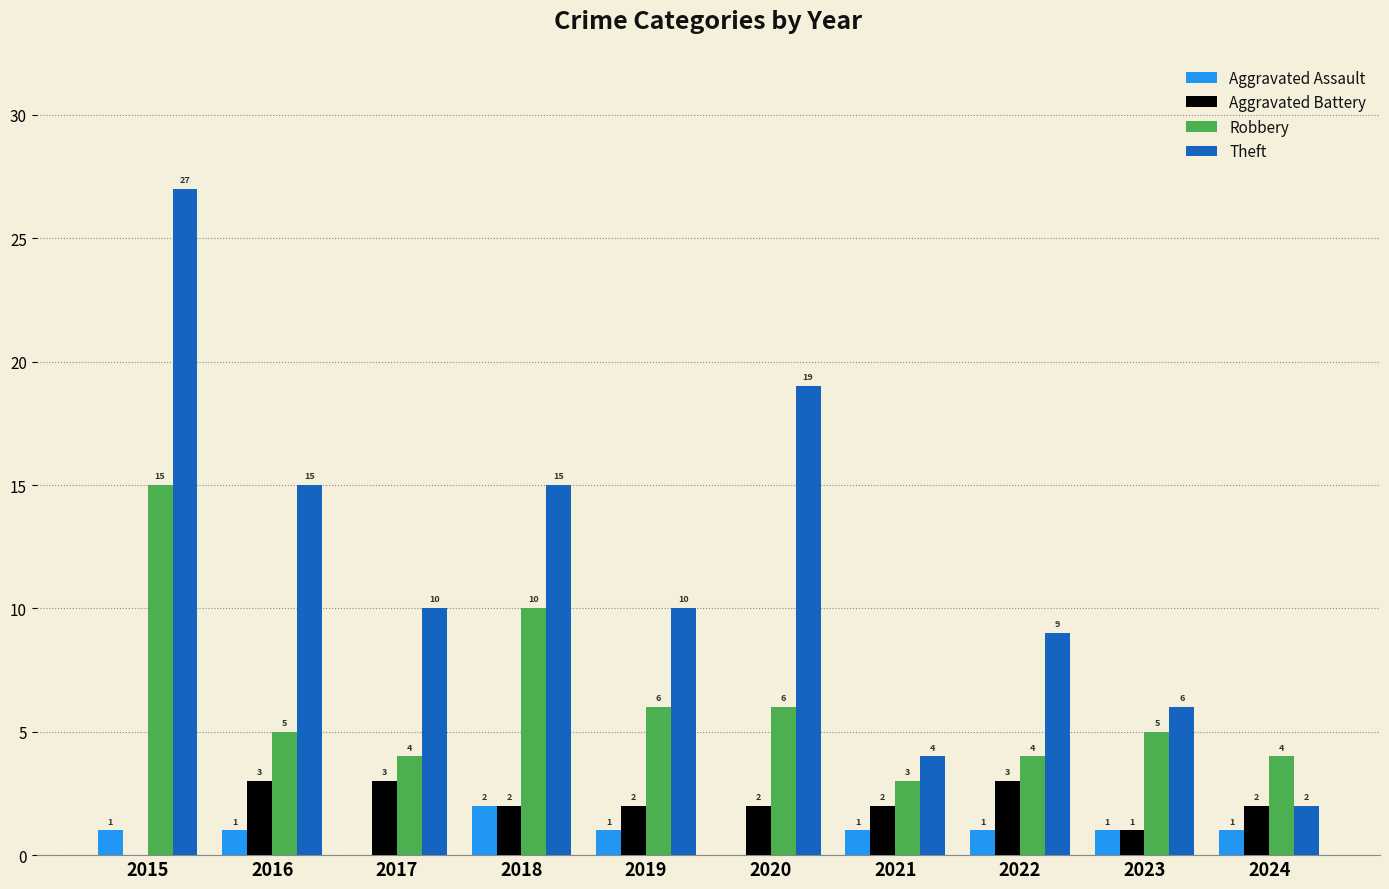

Reading left to right, list all the values displayed in this chart.

Aggravated Assault: 2015=1	2016=1	2017=0	2018=2	2019=1	2020=0	2021=1	2022=1	2023=1	2024=1
Aggravated Battery: 2015=0	2016=3	2017=3	2018=2	2019=2	2020=2	2021=2	2022=3	2023=1	2024=2
Robbery: 2015=15	2016=5	2017=4	2018=10	2019=6	2020=6	2021=3	2022=4	2023=5	2024=4
Theft: 2015=27	2016=15	2017=10	2018=15	2019=10	2020=19	2021=4	2022=9	2023=6	2024=2